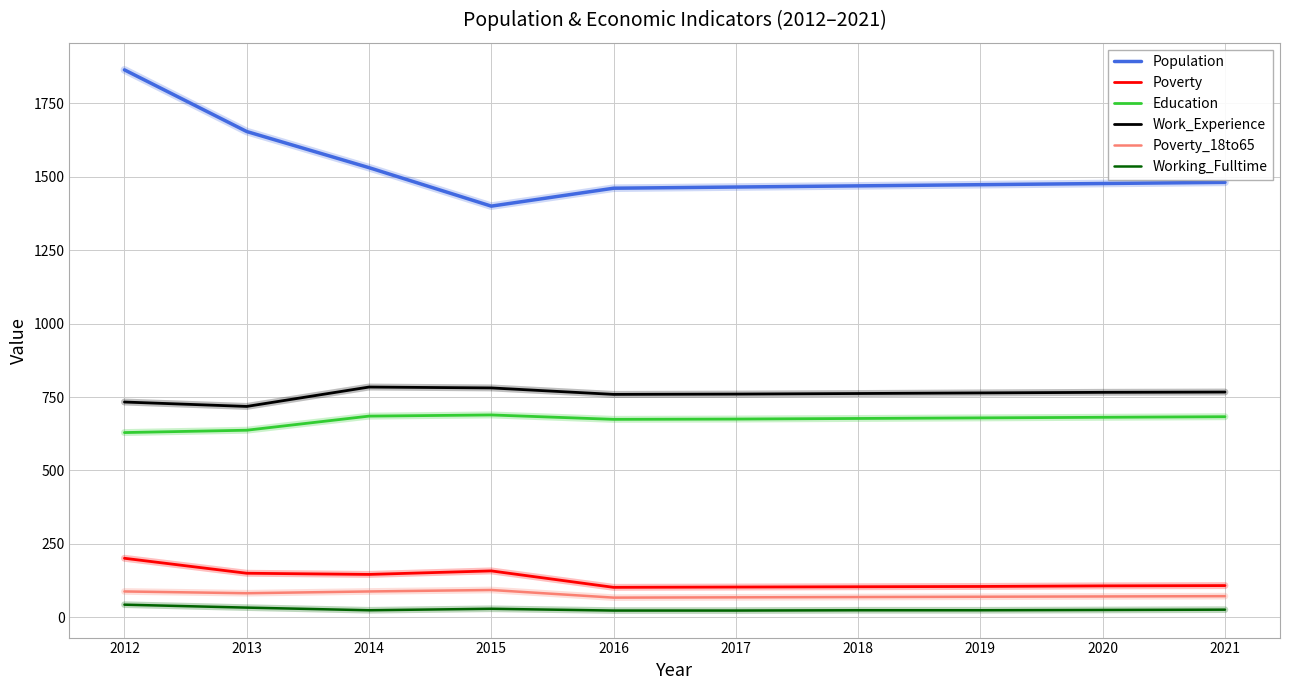

What are all the series names shown in the legend?

Population, Poverty, Education, Work_Experience, Poverty_18to65, Working_Fulltime